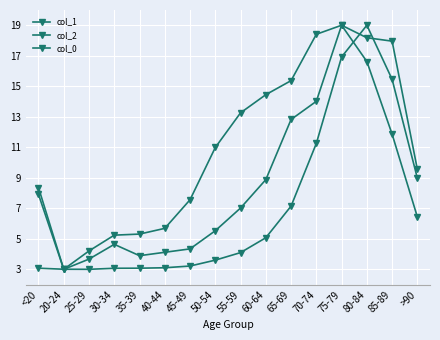

How many data points does each series have?

16